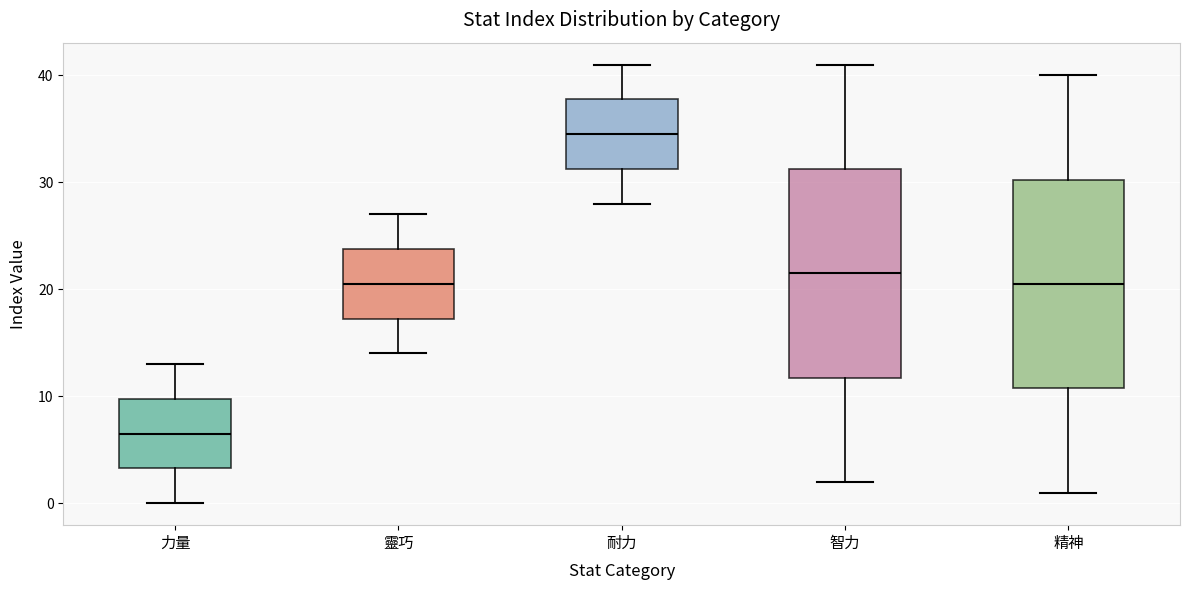

Reading left to right, transcribe this box plot: for each box, give where its median line is, the range the box spans, and where its two whiskers end, as read against the y-axis. The values are not printed on the chart, so give them approximately, as read against the axis.

力量: median 7, box 3 to 10, whiskers 0 to 13
靈巧: median 21, box 17 to 24, whiskers 14 to 27
耐力: median 35, box 31 to 38, whiskers 28 to 41
智力: median 22, box 12 to 31, whiskers 2 to 41
精神: median 21, box 11 to 30, whiskers 1 to 40